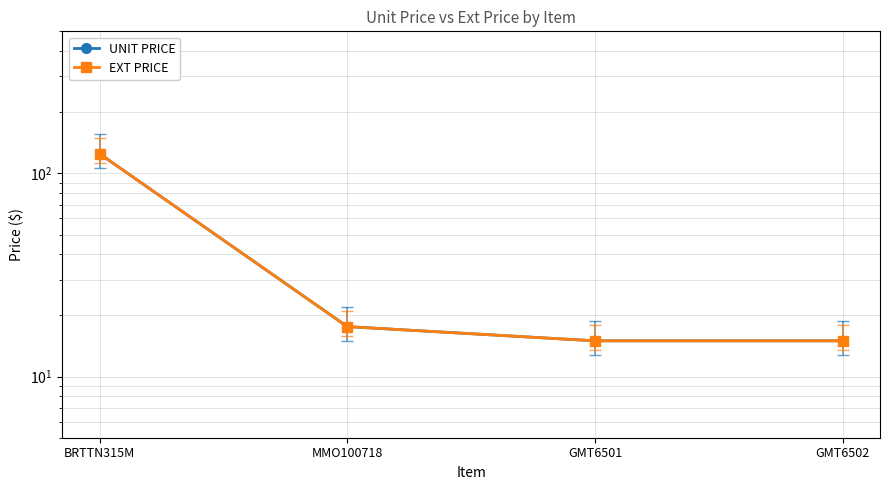

Which series has the largest total across all categories?

UNIT PRICE